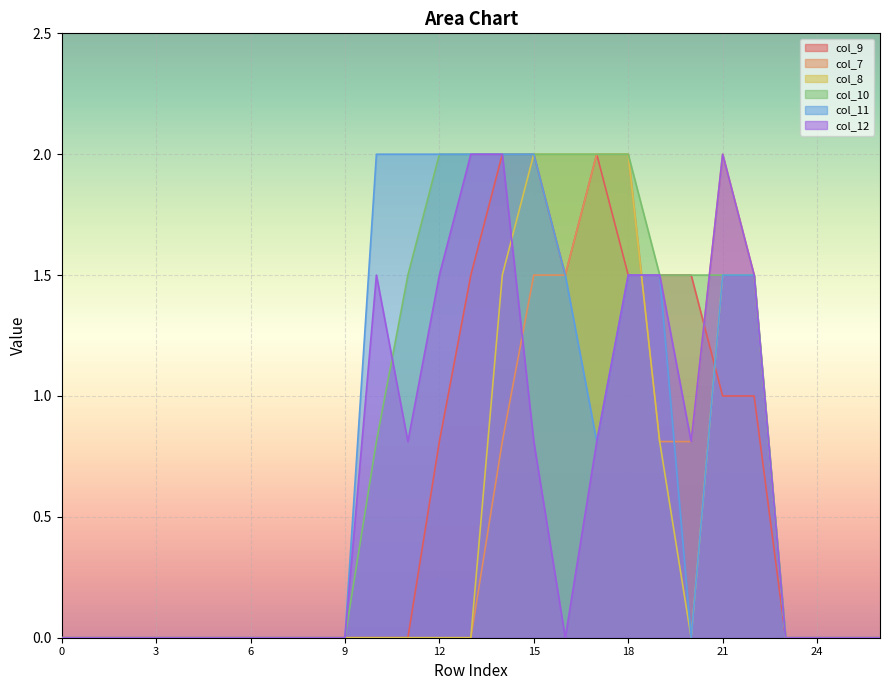

How many lines are shown in the chart?

6